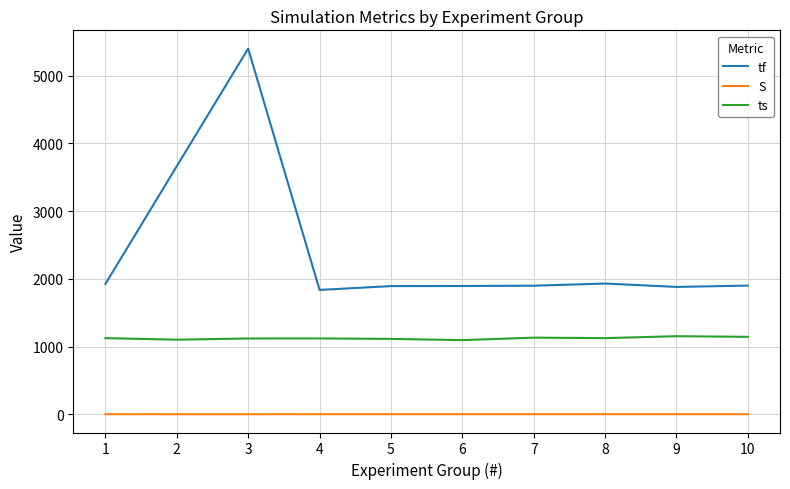

What is the difference between the second highest and second lowest values in the tf series?

1783.0